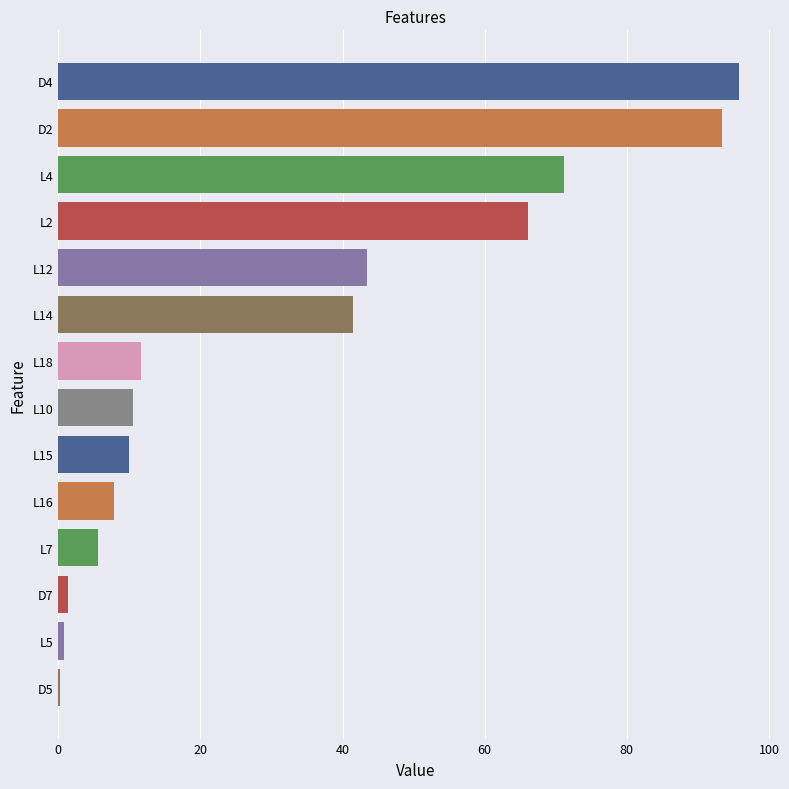

What is the label of the 10th bar from the top?

L16